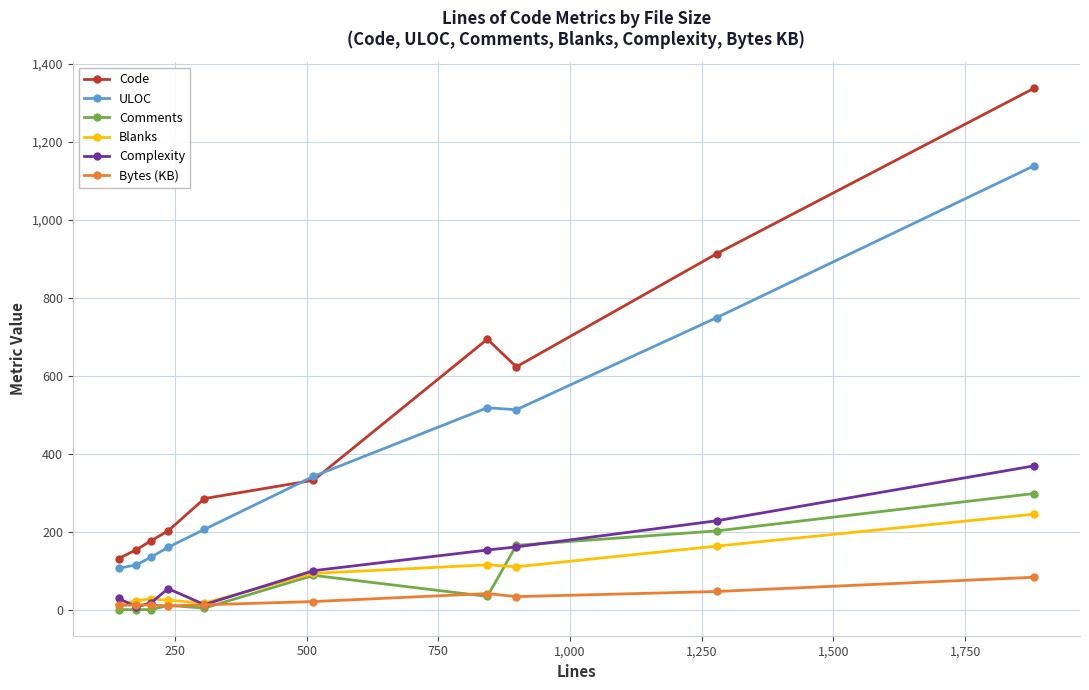

What is the value of the Code point at the 3rd from the left?

177.0